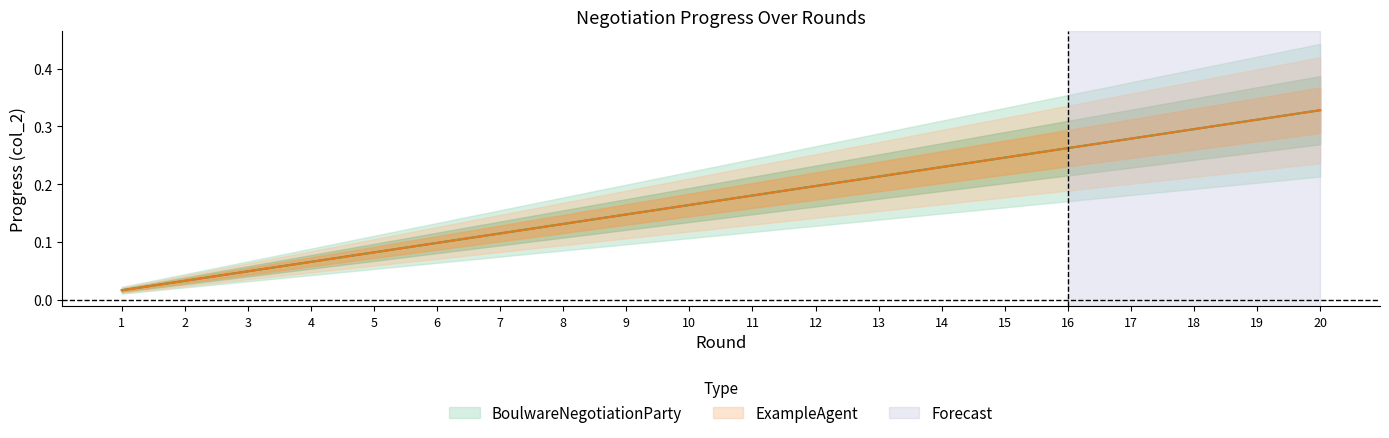

What is the value of the BoulwareNegotiationParty point at the 12th from the left?

0.2